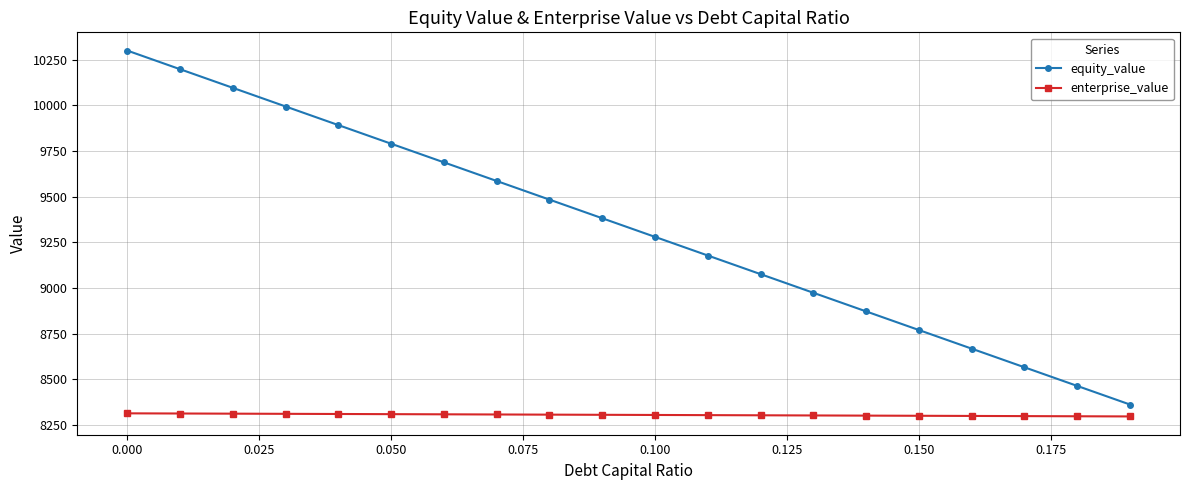

What is the minimum value for equity_value?

8362.5